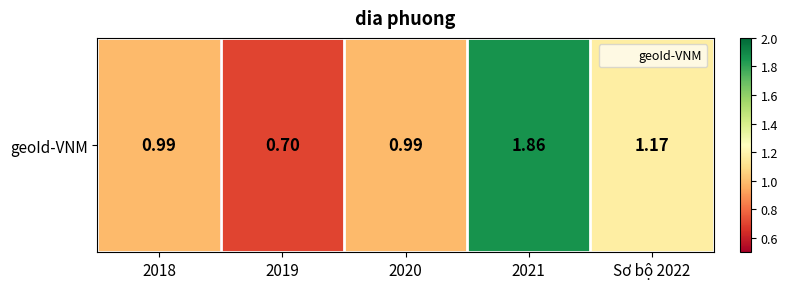

What is the difference between the second highest and minimum values?

0.5